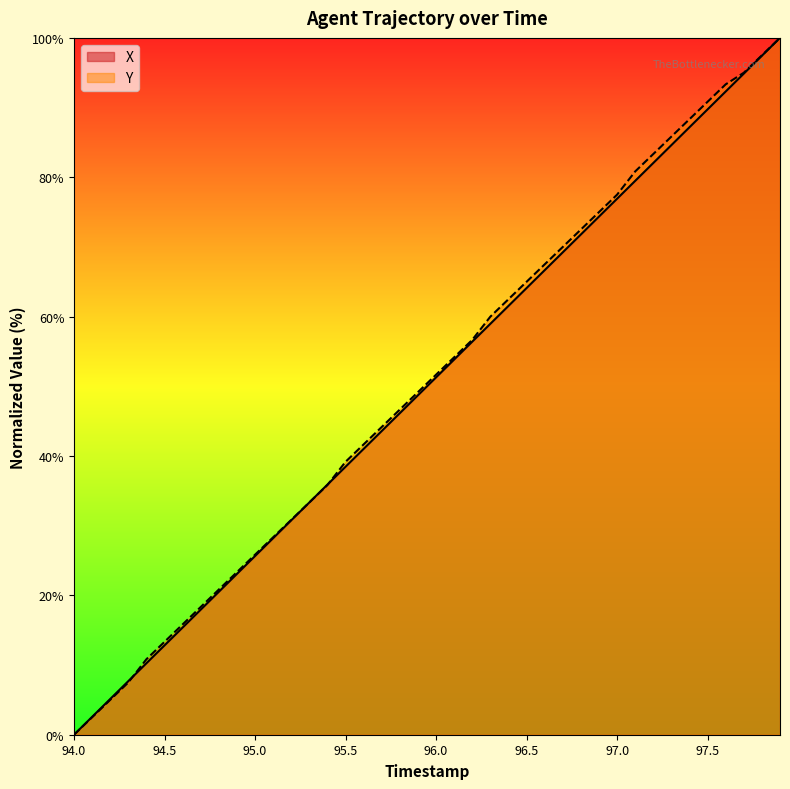

What is the spread (max minus min) of values at 95.5?

0.7